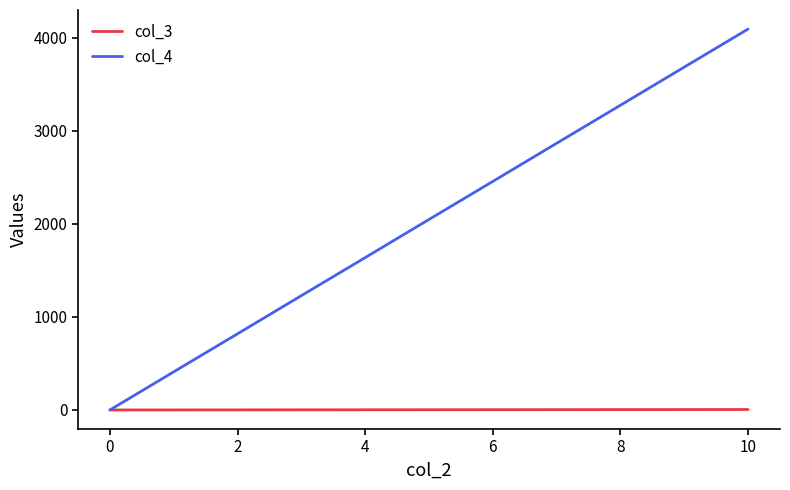

Which series has the widest spread of values?

col_4